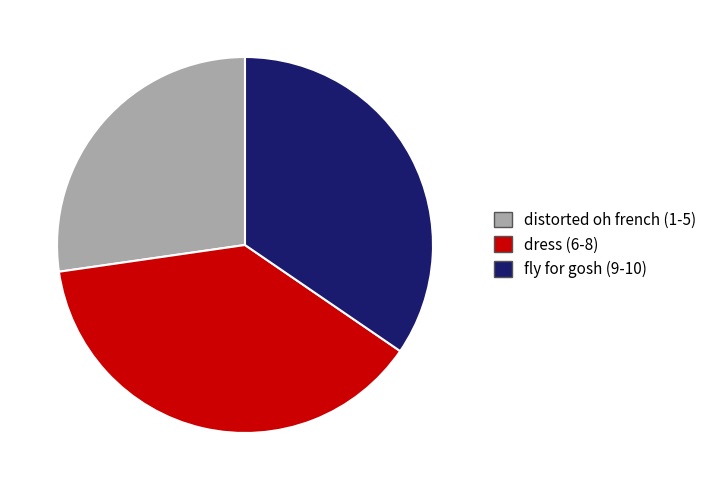

Is there any slice that represents more than half of the pie?

No